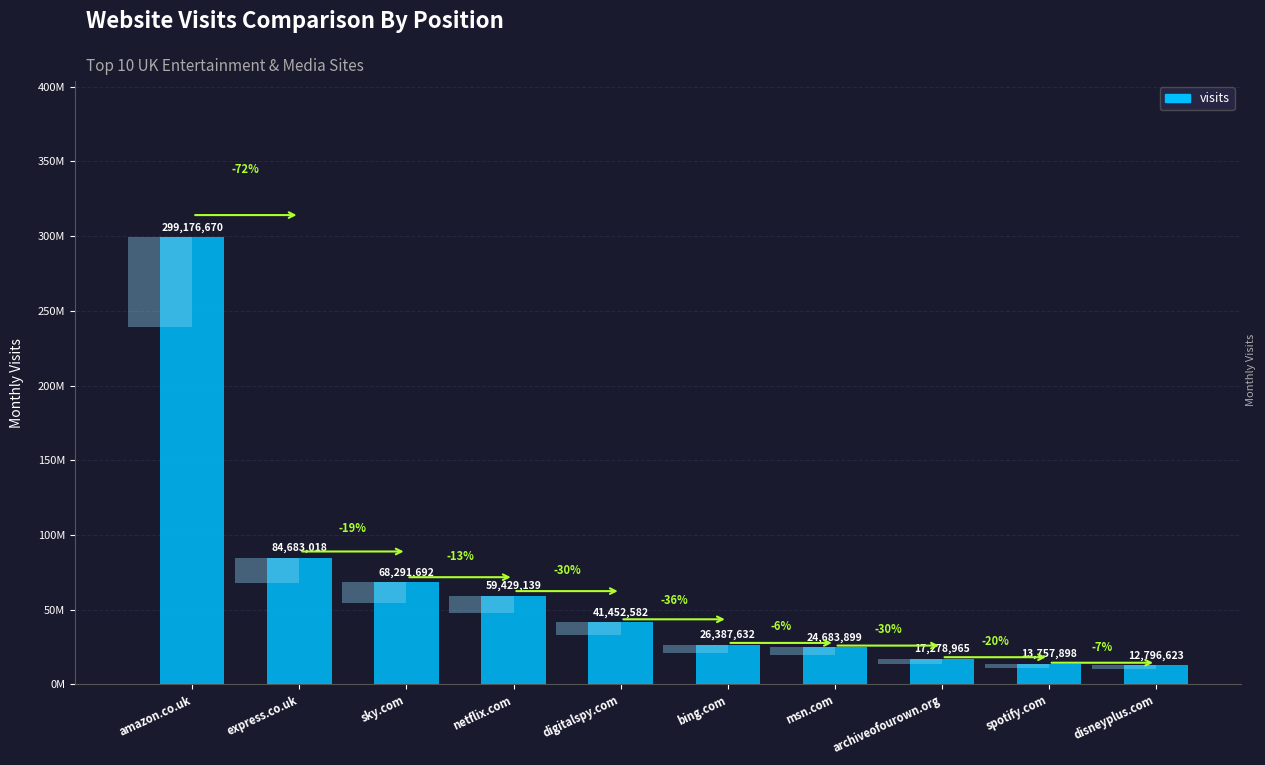

What is the sum of all values?

647938118